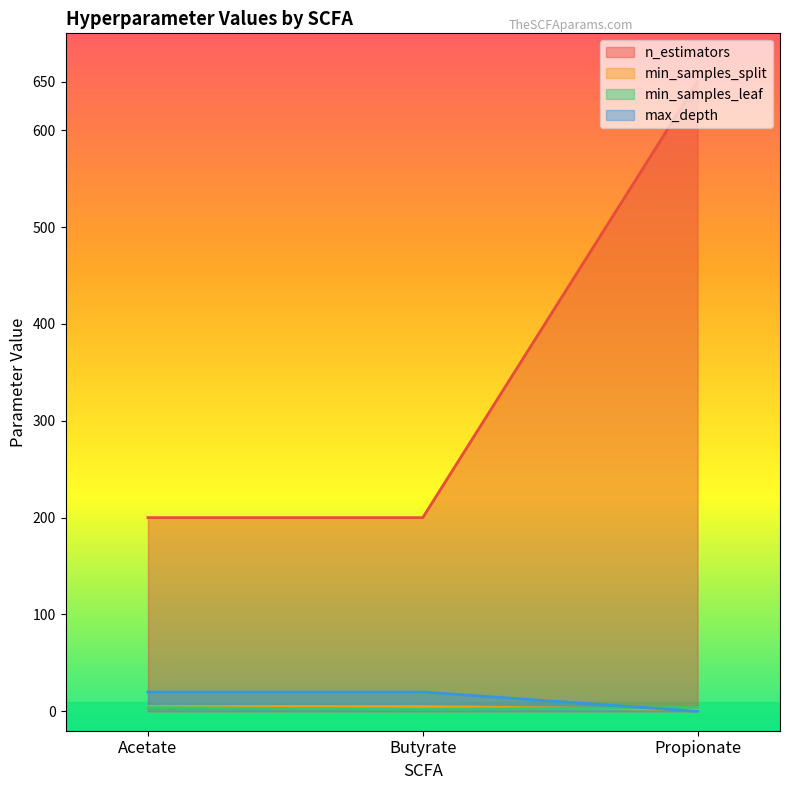

Reading right to left, what are all the values shown in this chart?

n_estimators: 650	200	200
min_samples_split: 2	5	5
min_samples_leaf: 4	2	4
max_depth: 0	20	20